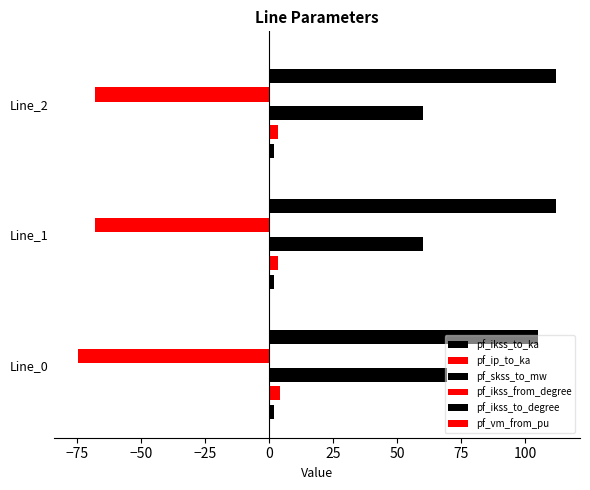

How many data points does each series have?

3